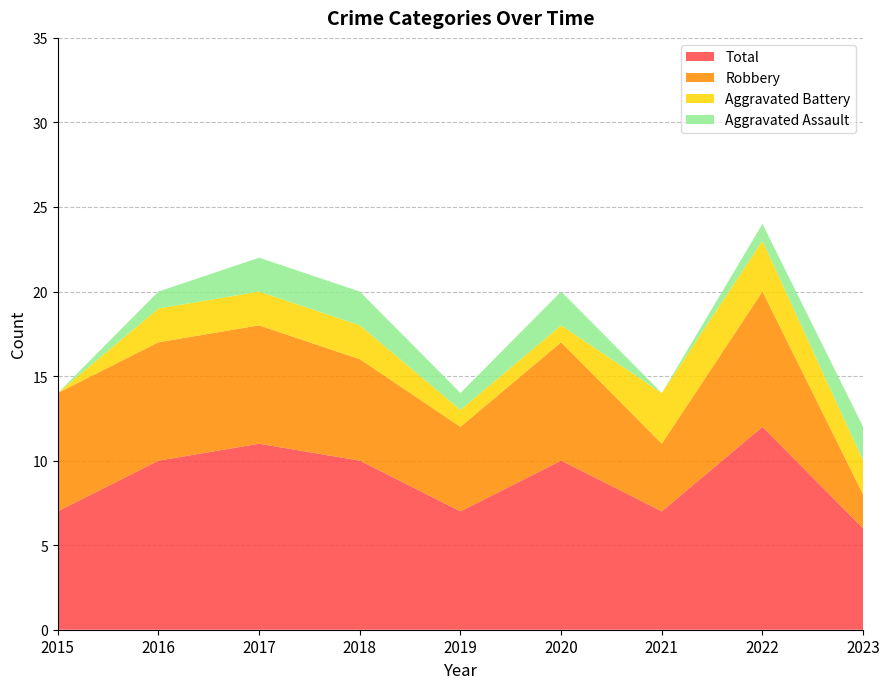

Reading left to right, what are all the values shown in this chart?

Aggravated Assault: 0	1	2	2	1	2	0	1	2
Aggravated Battery: 0	2	2	2	1	1	3	3	2
Robbery: 7	7	7	6	5	7	4	8	2
Total: 7	10	11	10	7	10	7	12	6